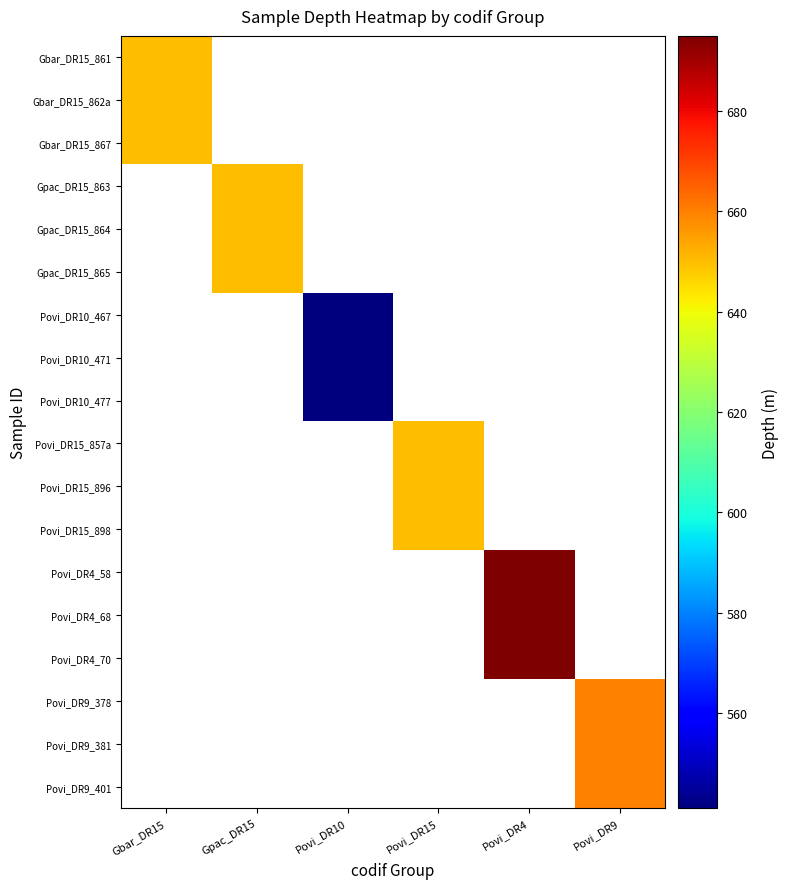

What is the smallest value displayed?

541.0